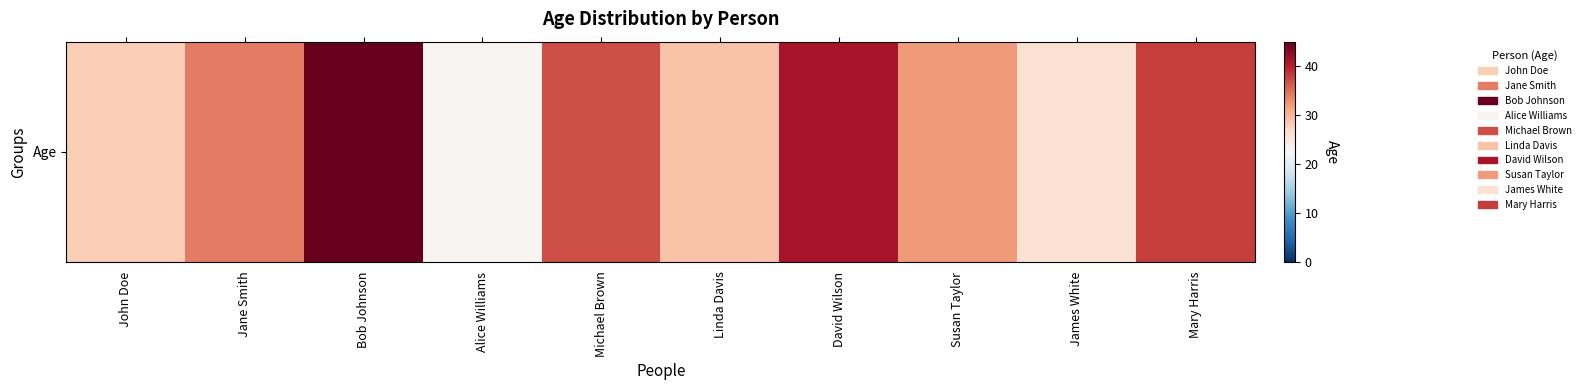

Where does the data first go above 34?

Bob Johnson